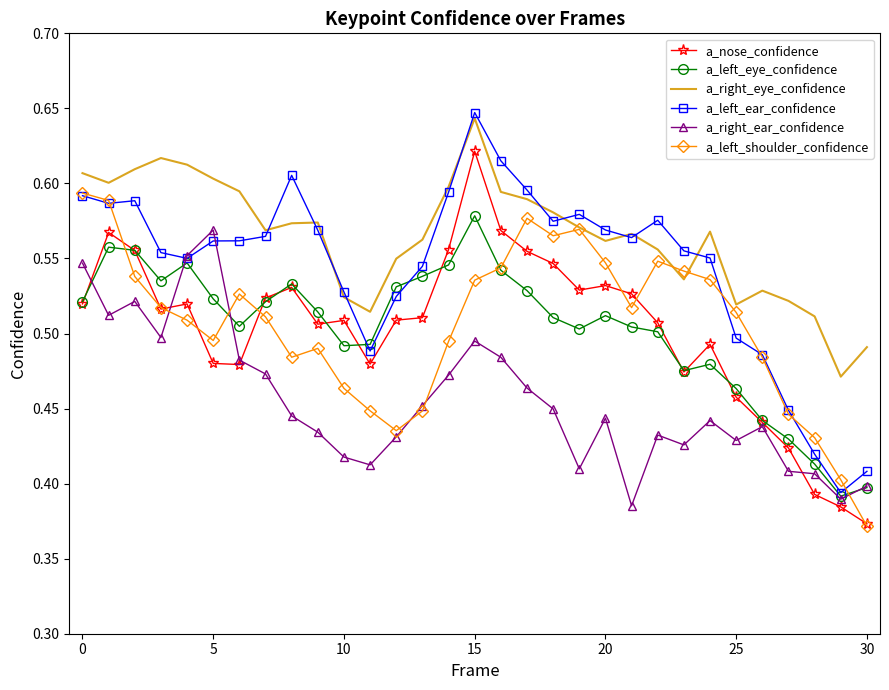

In a_left_shoulder_confidence, how many points are lower than both neighbors (excluding endpoints)?

5